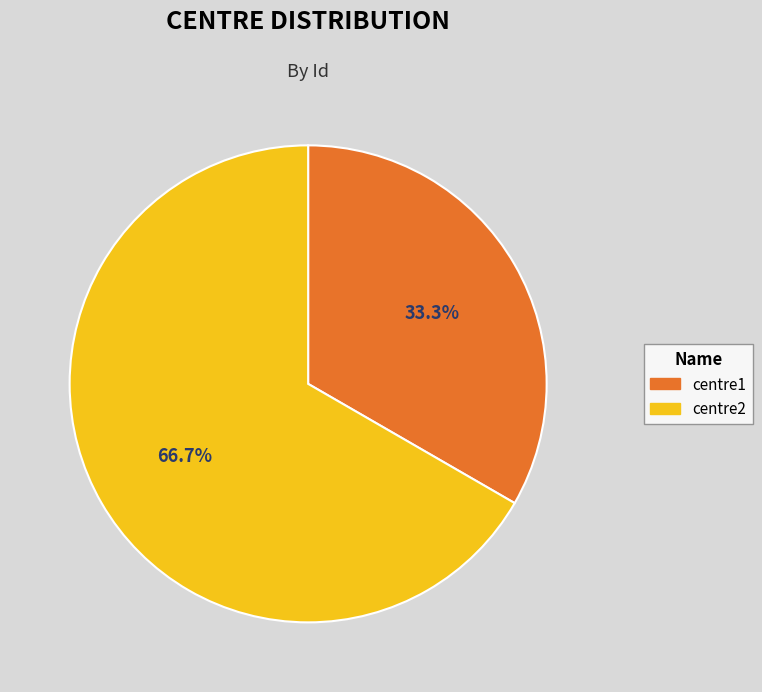

Which slice represents more than half of the pie?

centre2